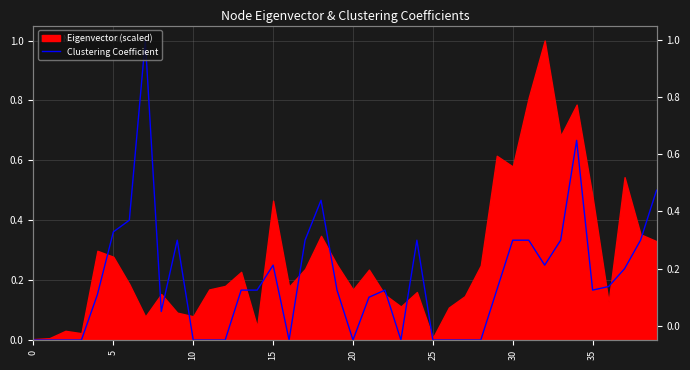

How many lines are shown in the chart?

1